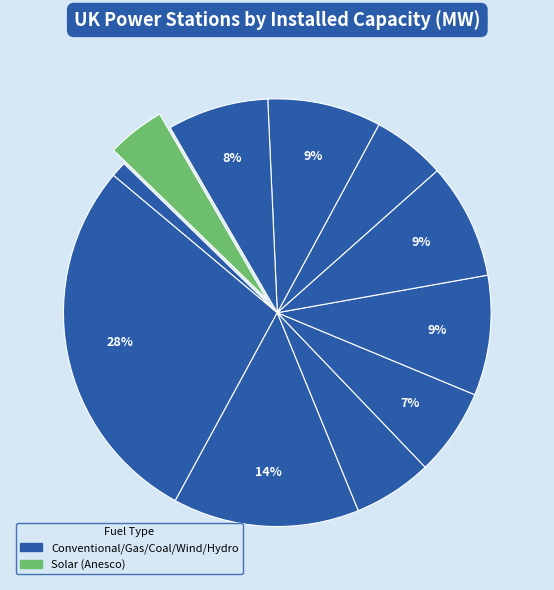

To the nearest percent, what is the difference between the largest and smallest slice percentages?

27%